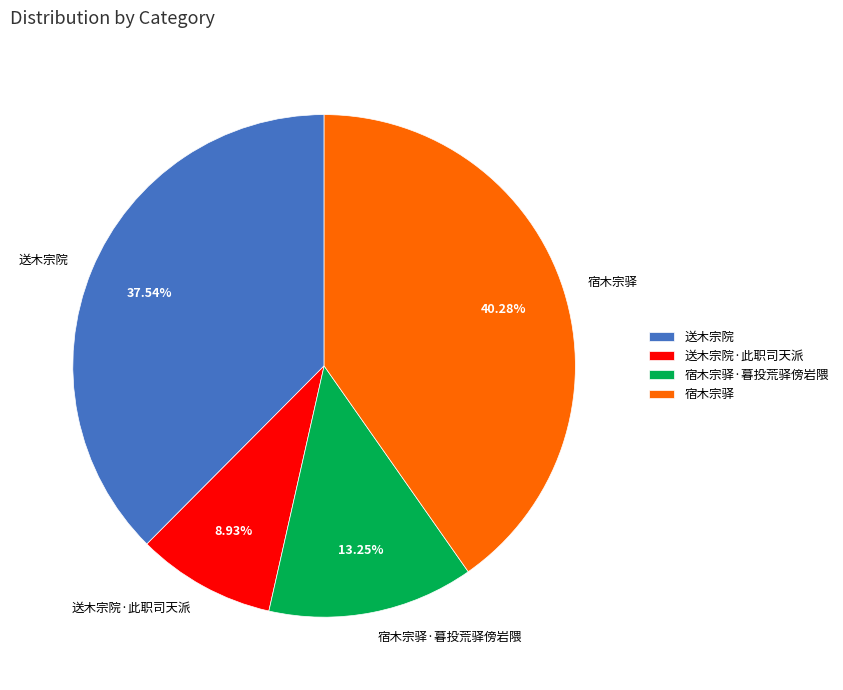

Which has a higher value, 送木宗院·此职司天派 or 送木宗院?

送木宗院